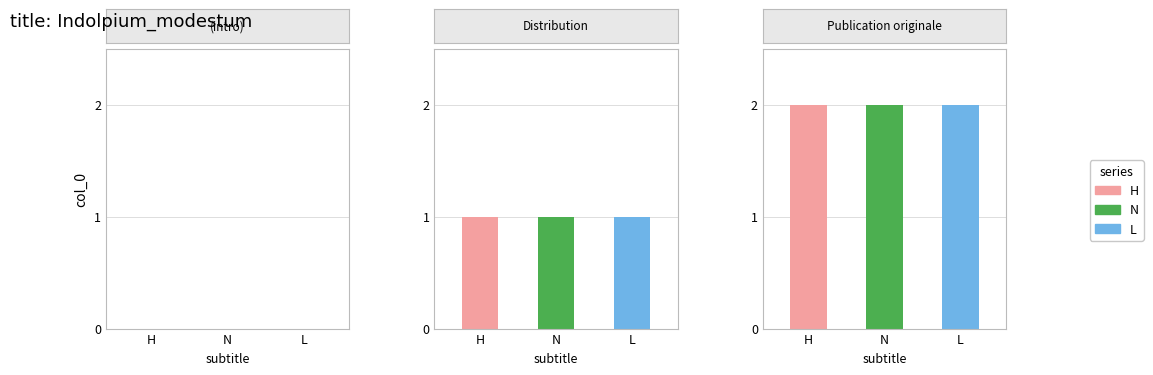

What is the maximum value for H?

2